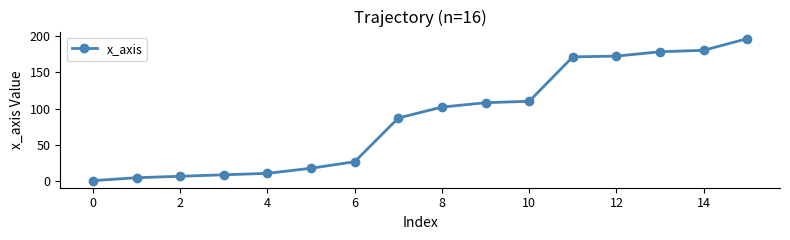

What is the value of the 2nd point from the left?

5